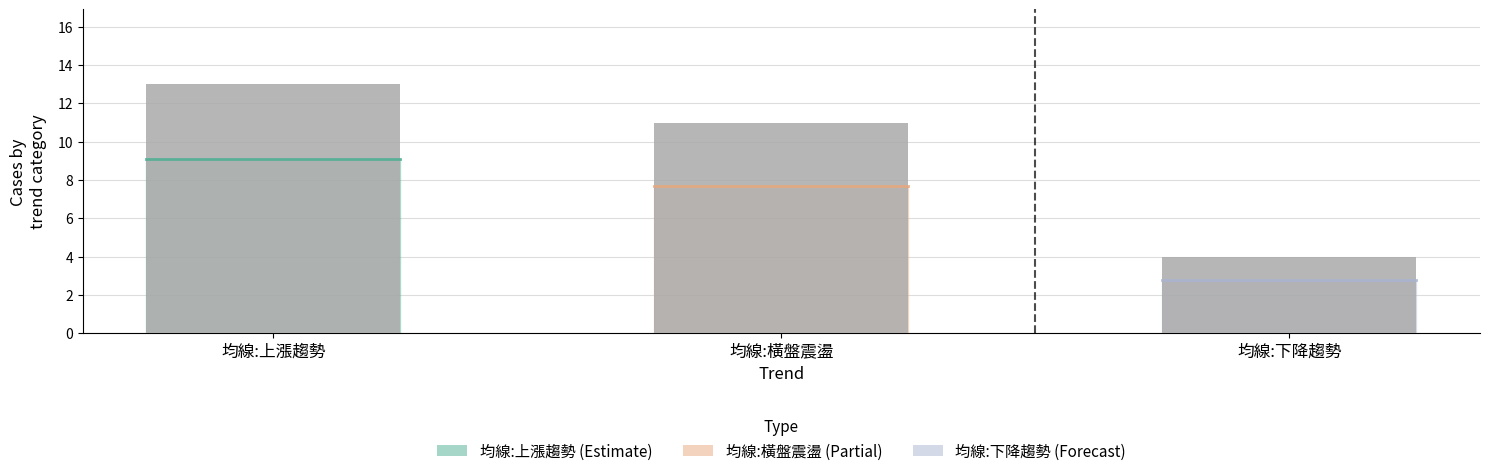

List the labels in order of value, smallest first.

均線:下降趨勢, 均線:橫盤震盪, 均線:上漲趨勢